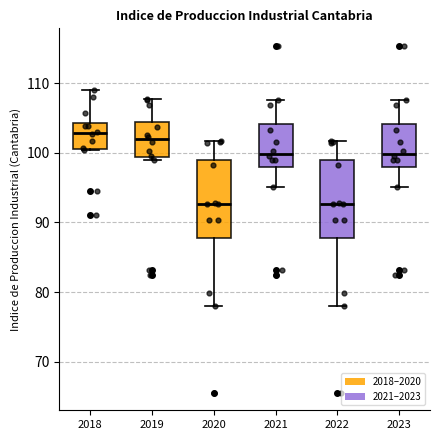

Reading left to right, read every box against the y-axis: the position of its median line, the range the box covers, and the ends of its whiskers. The values are not printed on the chart, so give them approximately, as read against the axis.

2018: median 103, box 101 to 104, whiskers 100 to 109
2019: median 102, box 99 to 104, whiskers 99 (just below the box's lower edge) to 108
2020: median 93, box 88 to 99, whiskers 78 to 102
2021: median 100, box 98 to 104, whiskers 95 to 108
2022: median 93, box 88 to 99, whiskers 78 to 102
2023: median 100, box 98 to 104, whiskers 95 to 108